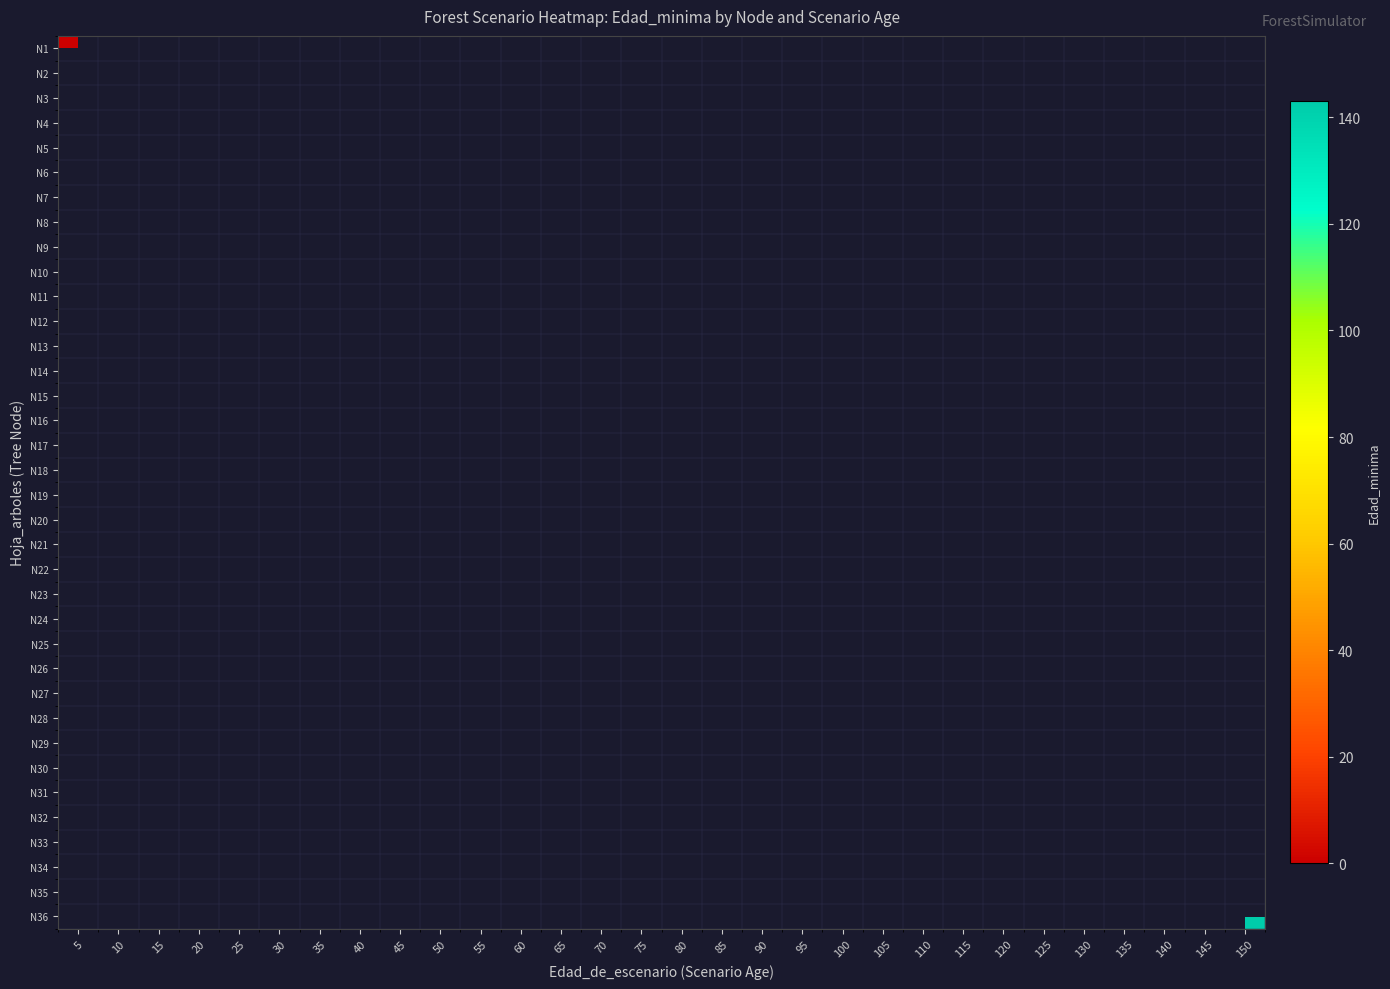

At which category does the chart reach its minimum across all series?

5